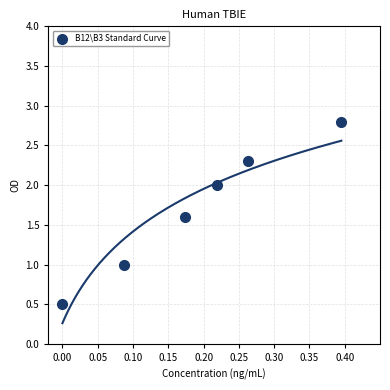

What is the range of Y values (max minus min)?

2.3